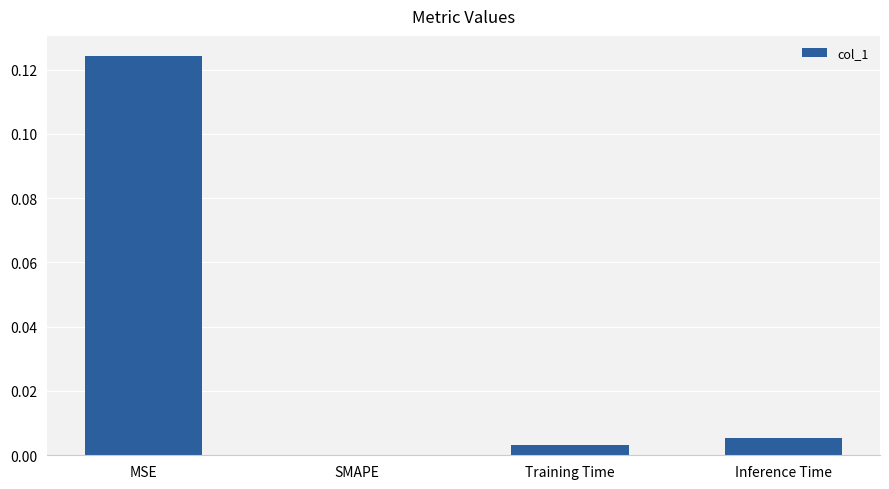

The chart shows a value of 0.0 at SMAPE. True or false?

True